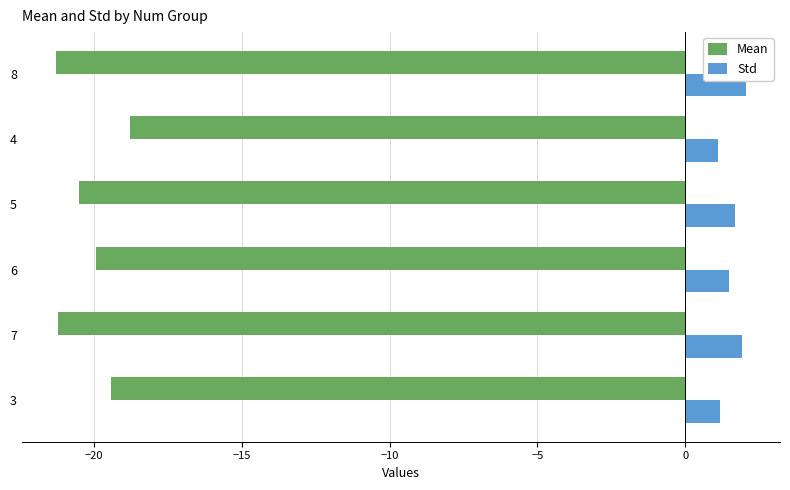

What is the spread (max minus min) of values at 4?

19.9